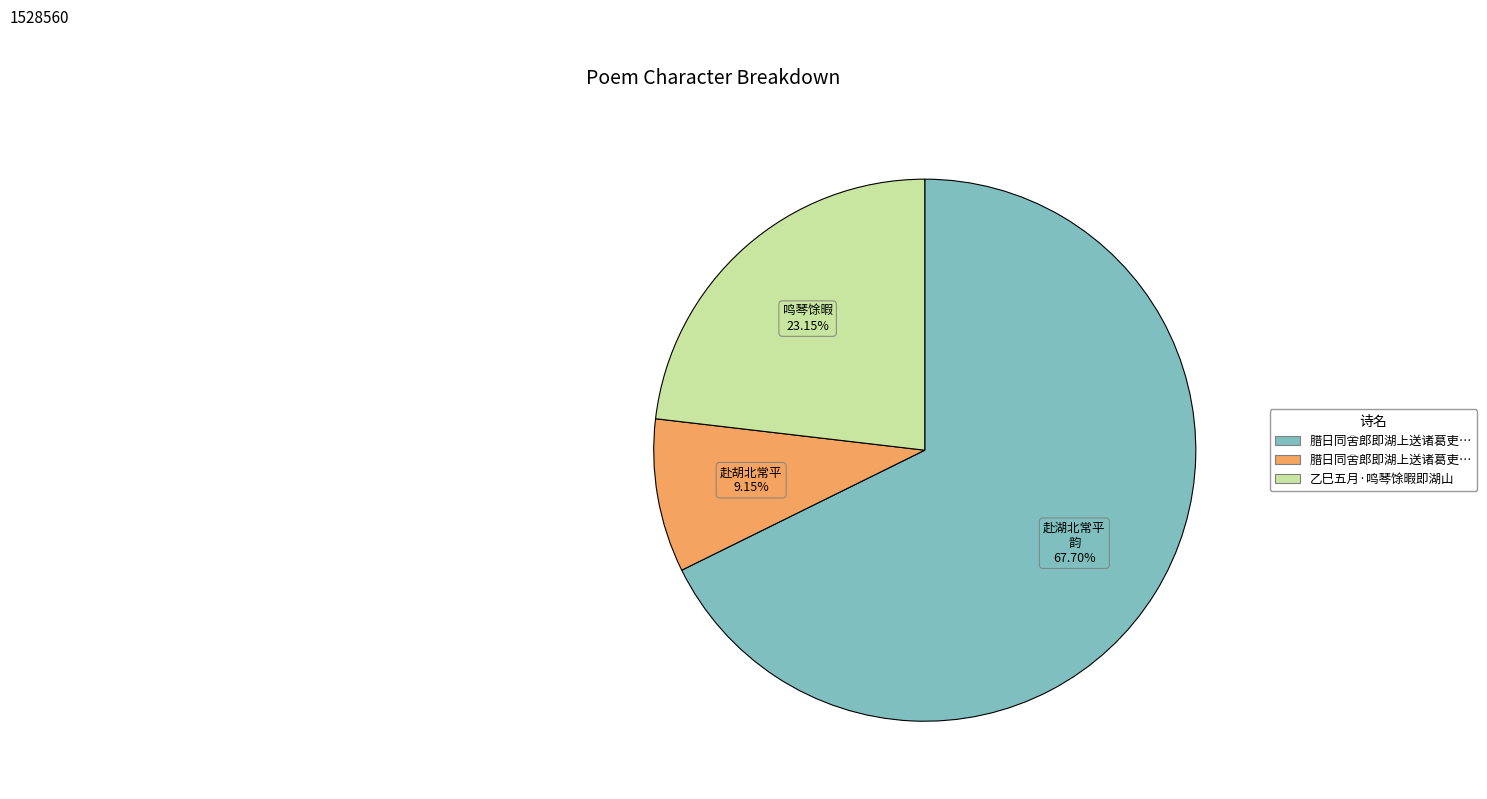

Is there a majority slice in this chart?

Yes